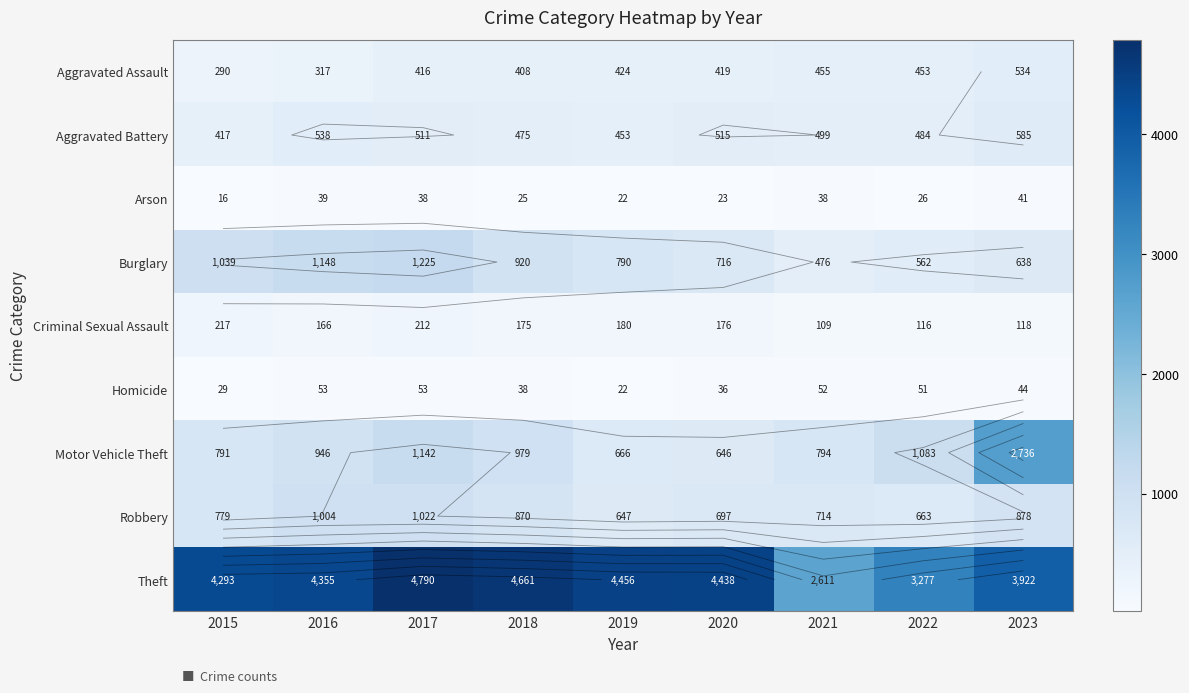

Which series has the widest spread of values?

Theft